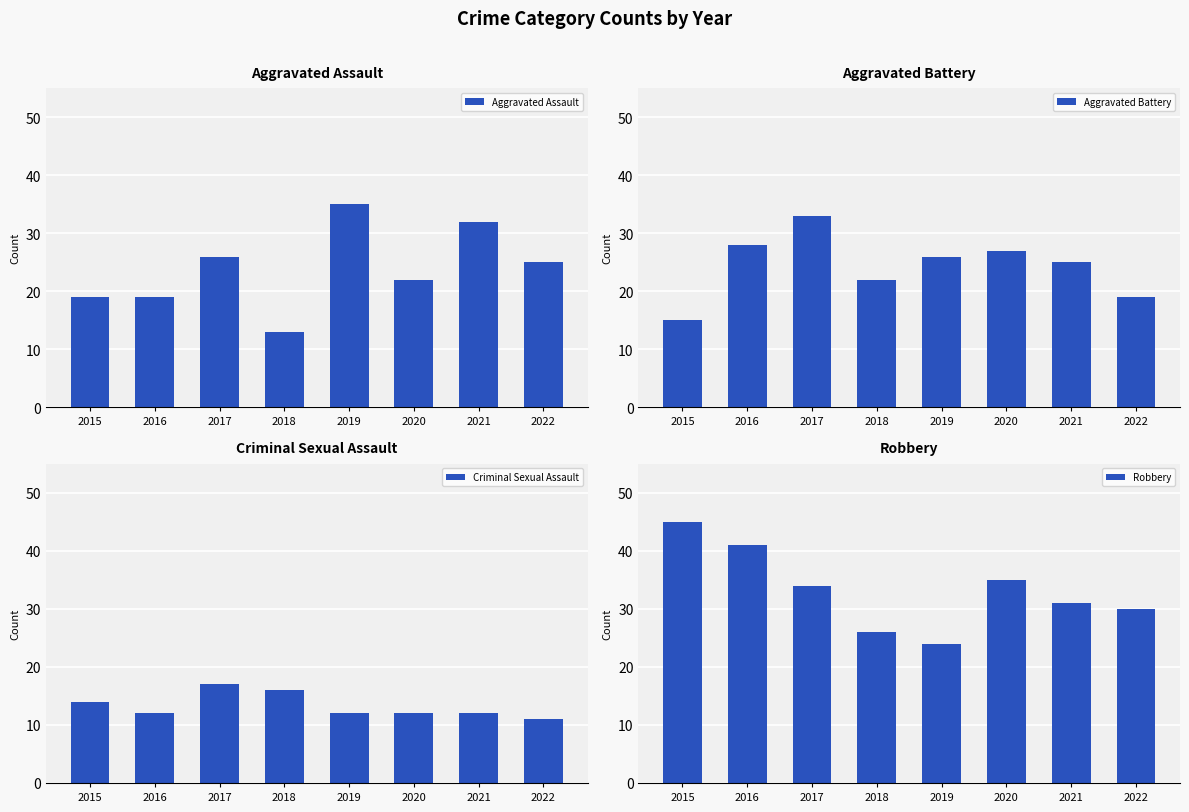

What is the sum of all Aggravated Assault values?

191